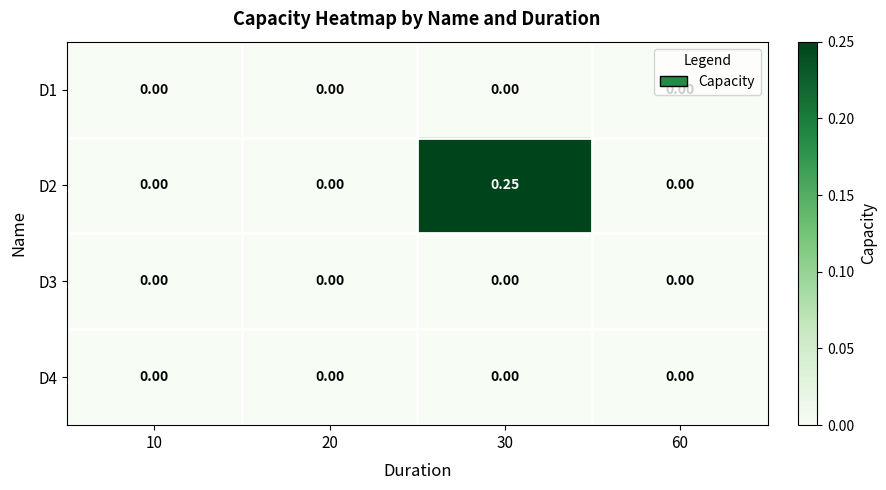

At which category is the sum across all series the highest?

30